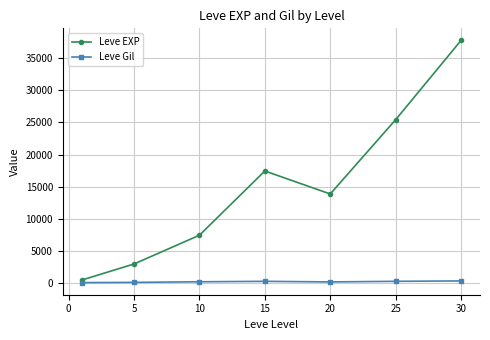

What is the sum of all Leve EXP values?

105440.2